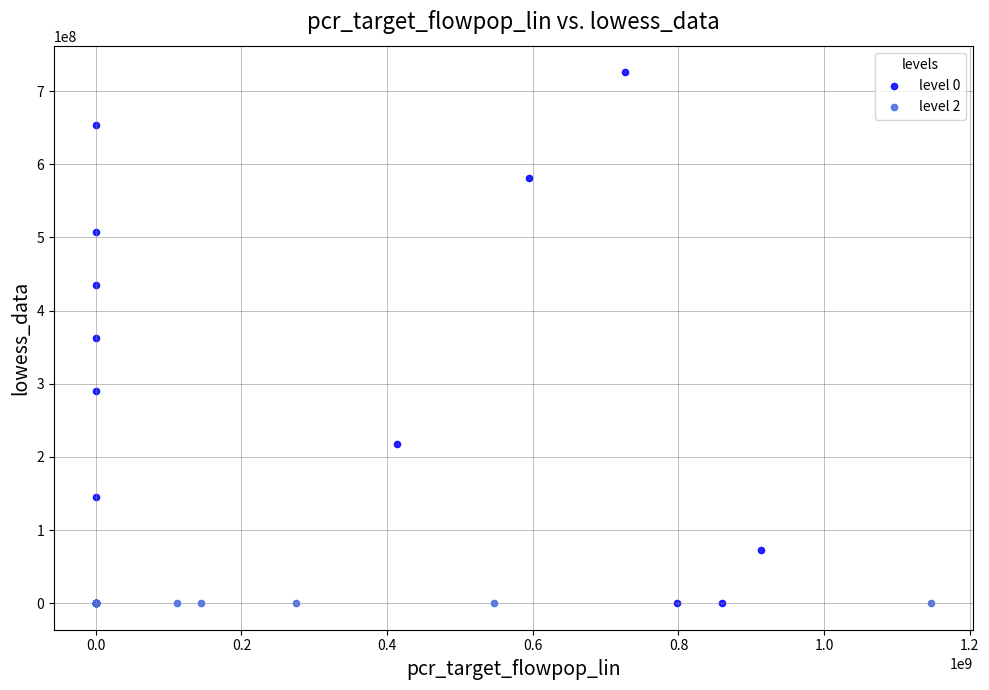

Which series reaches the maximum Y coordinate?

level 0